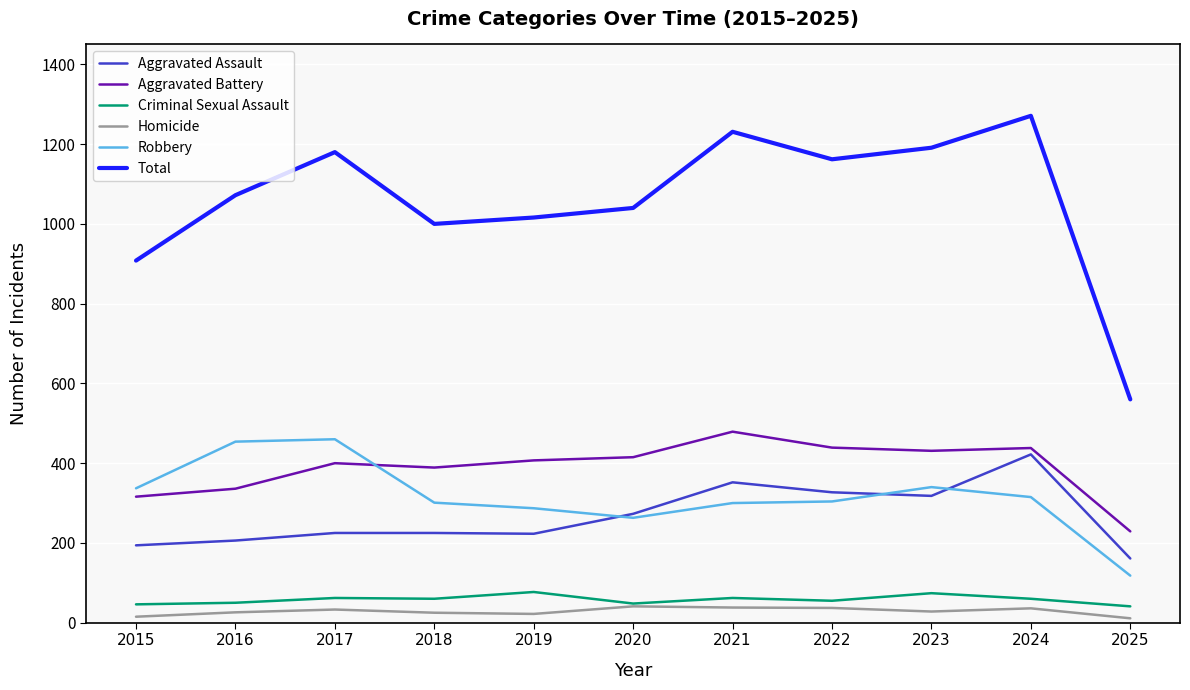

What is the difference between the highest and lowest values at 2024?

1235